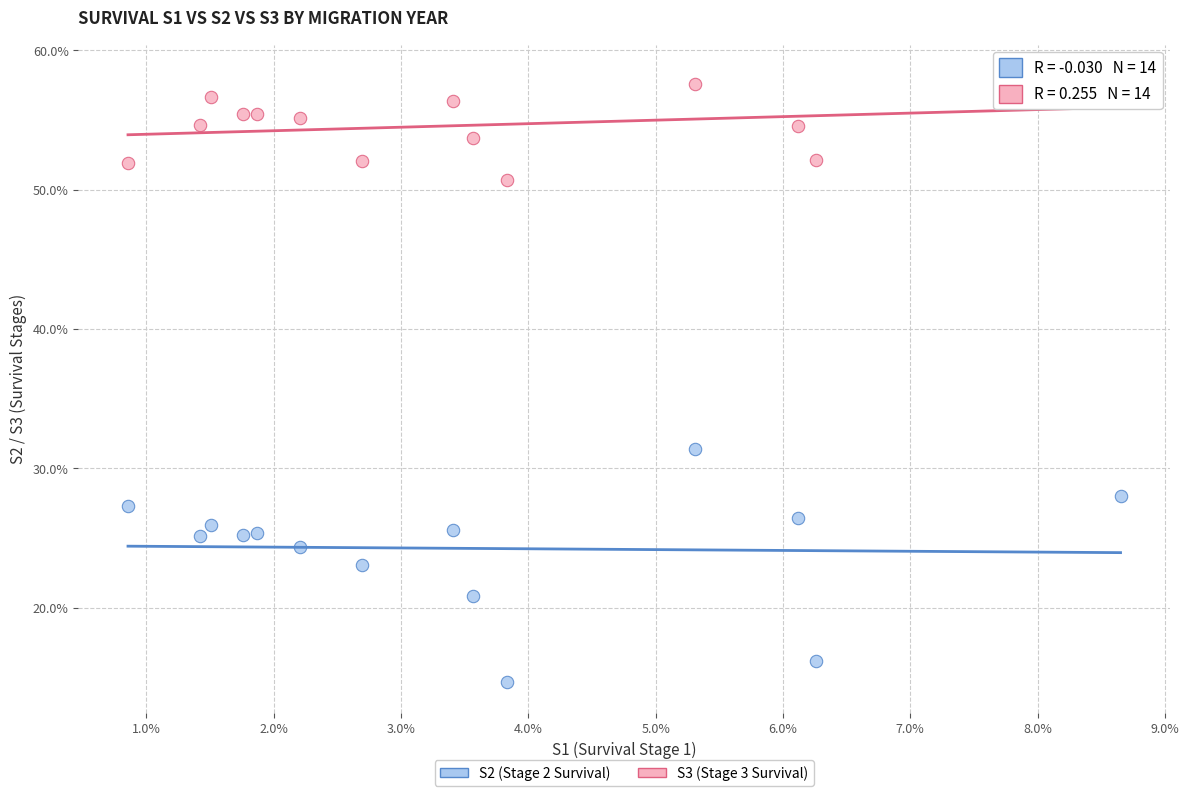

What are all the series names shown in the legend?

S2 (Stage 2 Survival), S3 (Stage 3 Survival)